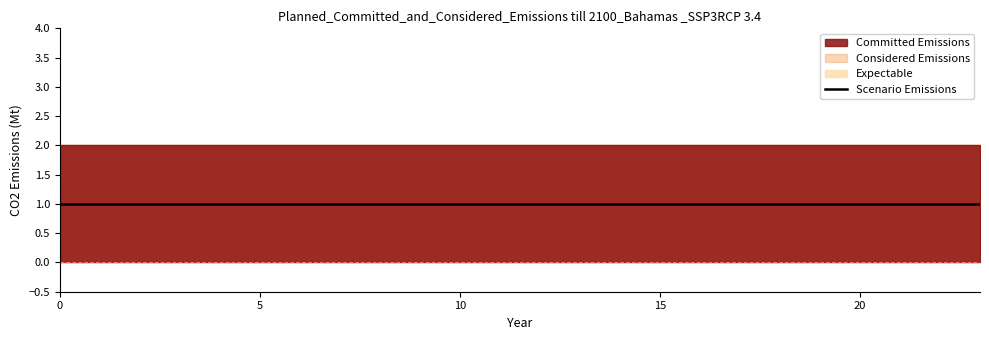

What is the sum of the 0 values at 19 and 6?

4